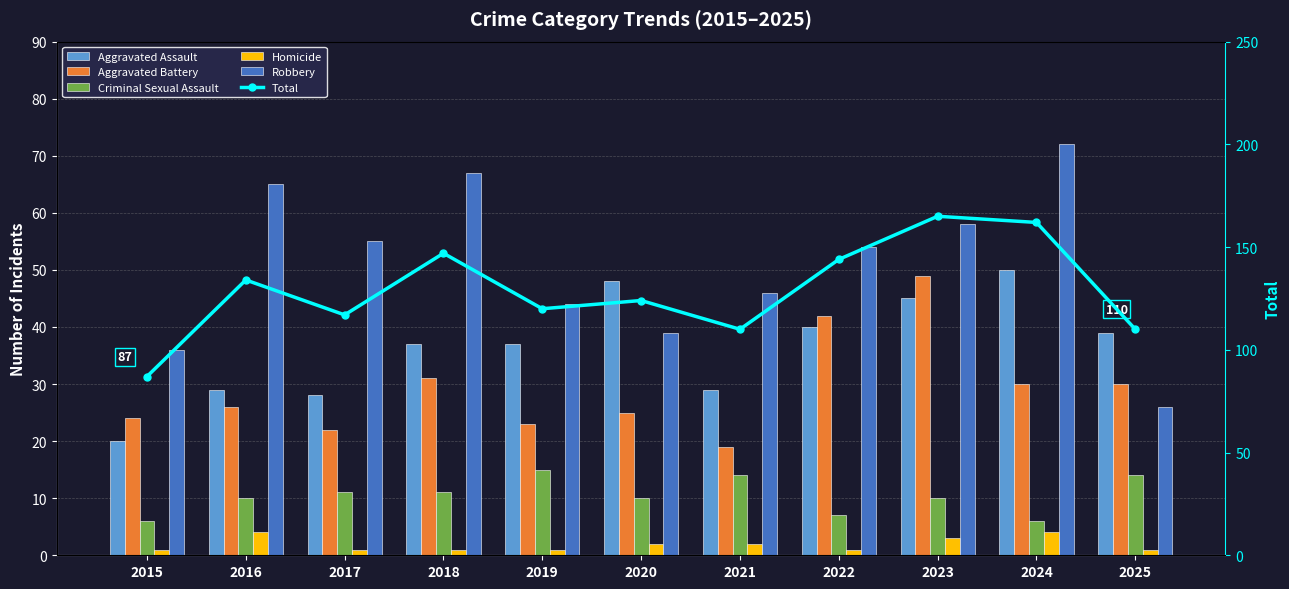

Is it true that Aggravated Battery equals 42 at 2022?

True